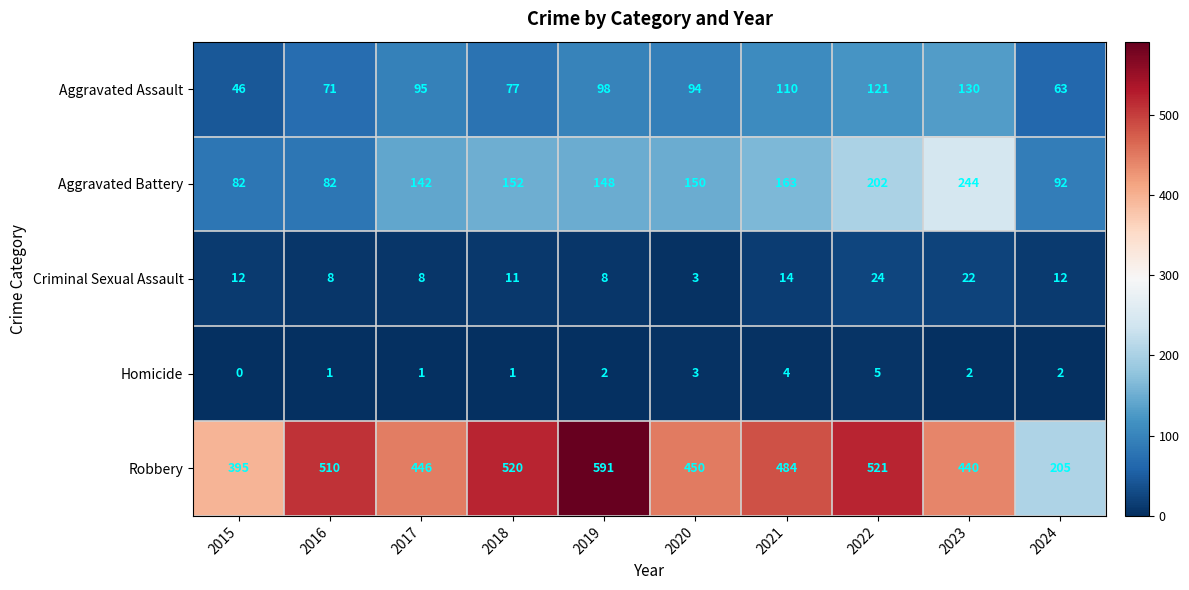

Between 2017 and 2019, which series saw the biggest shift?

Robbery